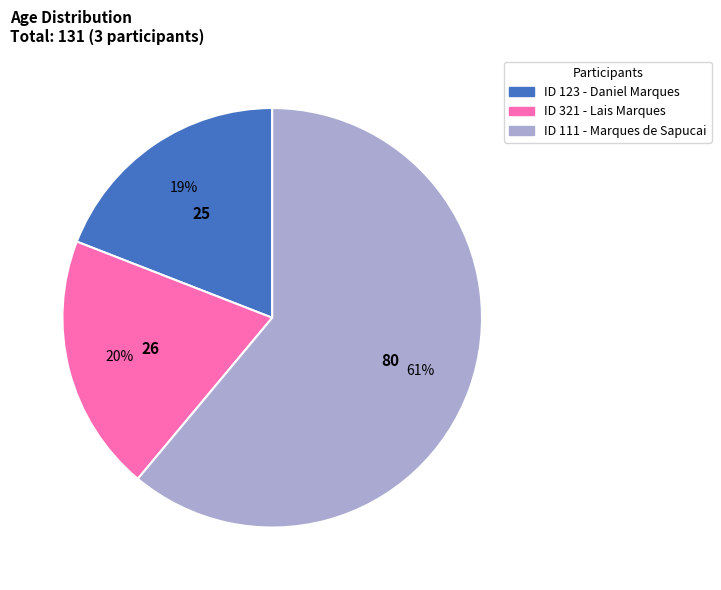

Does any single category account for the majority?

Yes